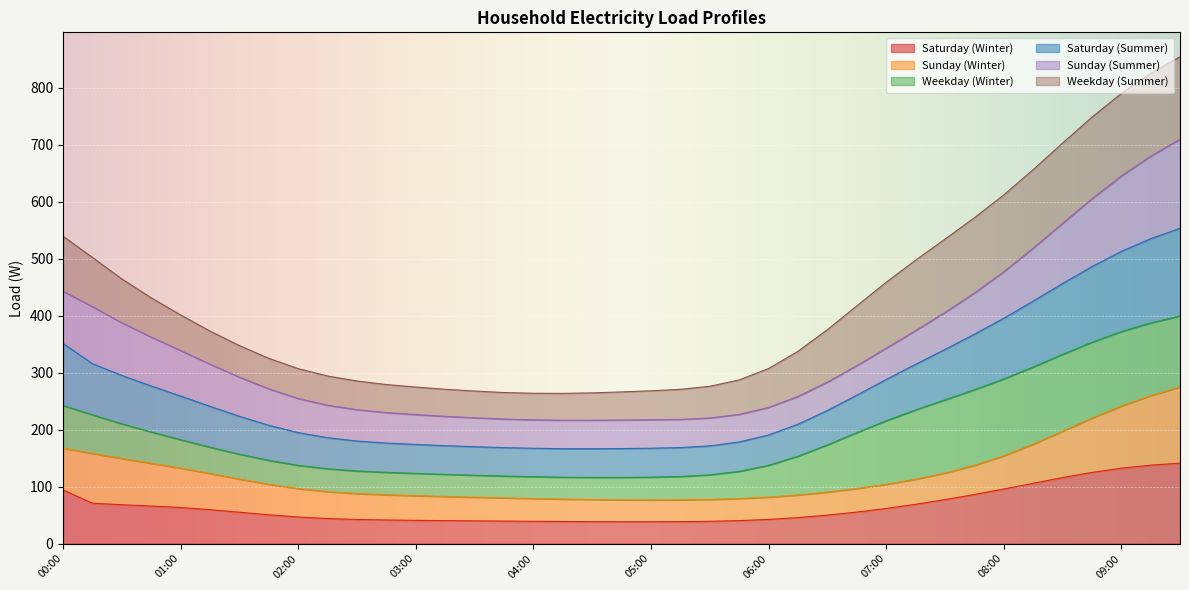

What position from the left is 08:00?

33